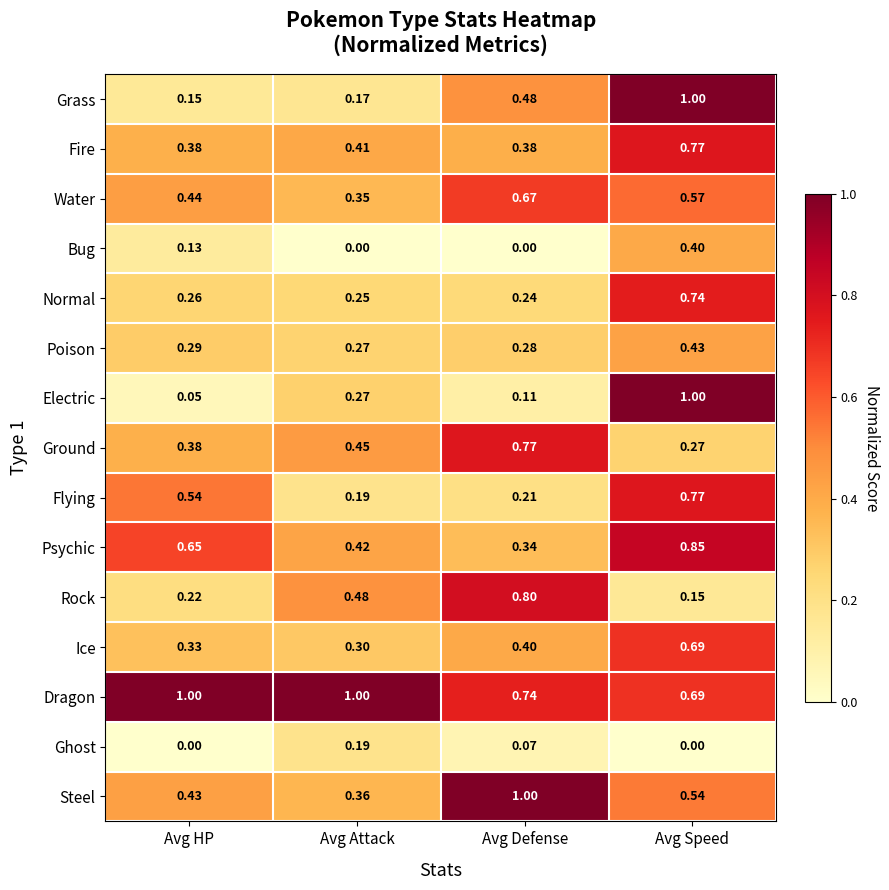

Where is Ice nearest to the value 0?

Avg Attack